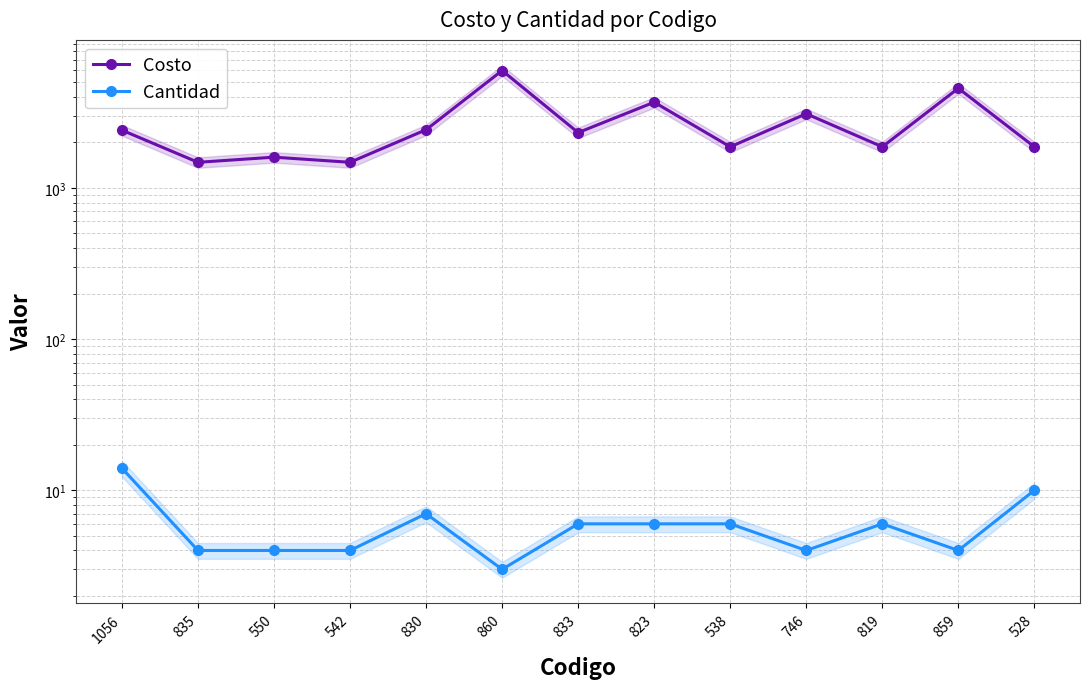

Reading left to right, what are all the values shown in this chart?

Costo: 1056=2411	835=1478	550=1598	542=1478	830=2427	860=5978	833=2323	823=3691	538=1871	746=3096	819=1871	859=4565	528=1871
Cantidad: 1056=14	835=4	550=4	542=4	830=7	860=3	833=6	823=6	538=6	746=4	819=6	859=4	528=10